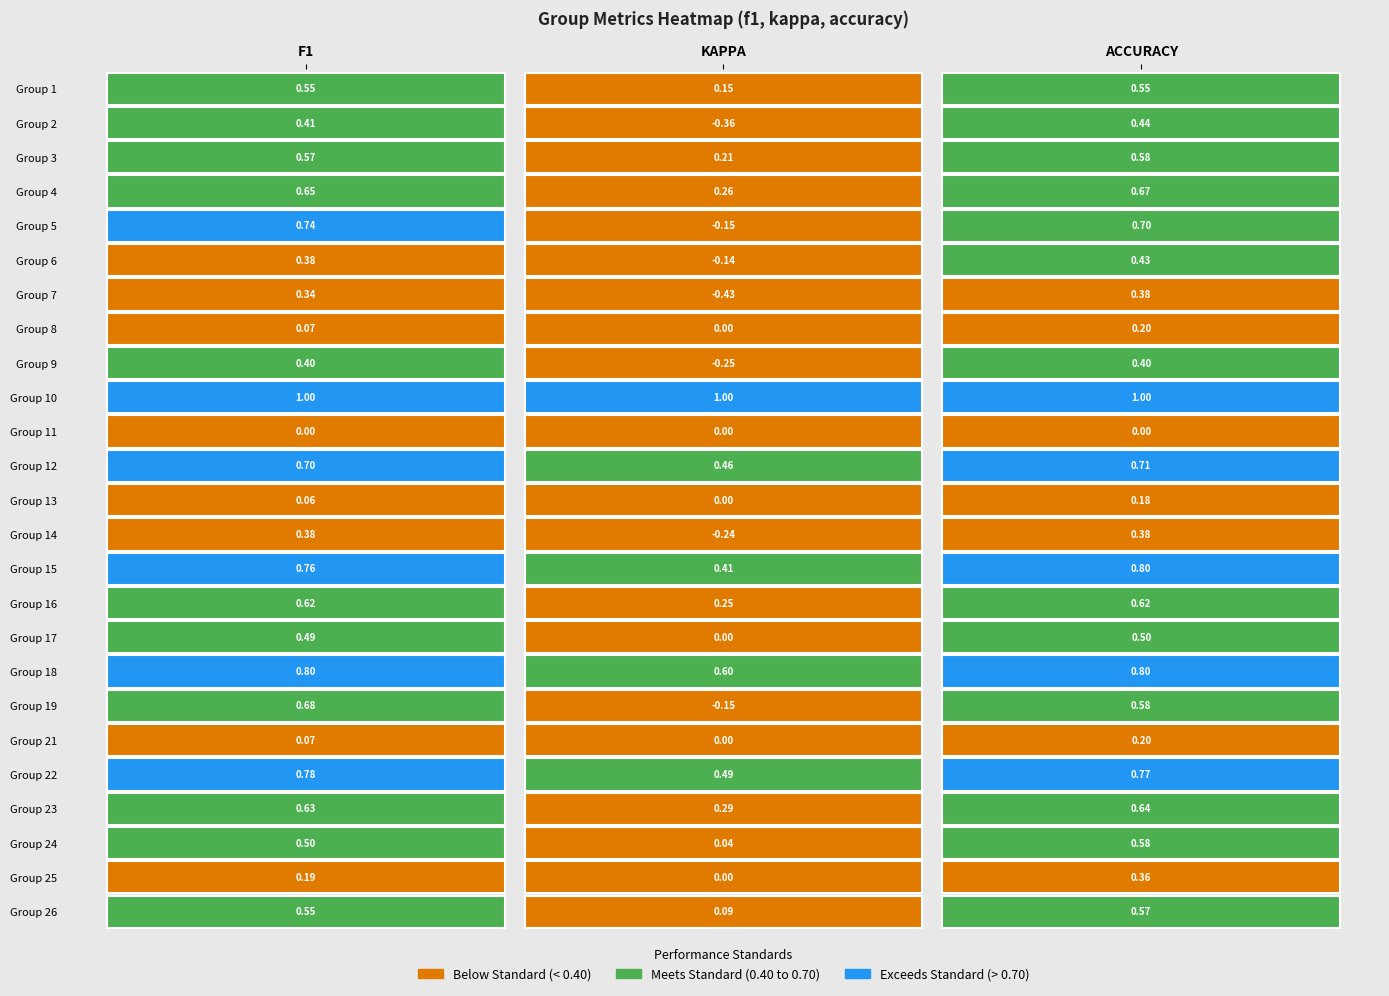

Count the number of categories in the chart.

25